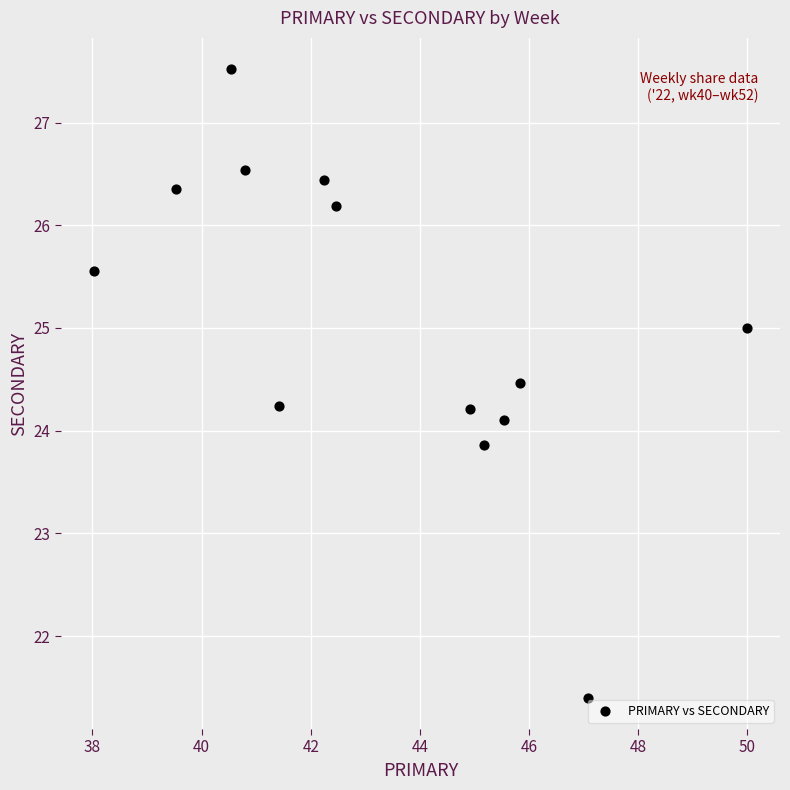

What is the range of Y values (max minus min)?

6.1